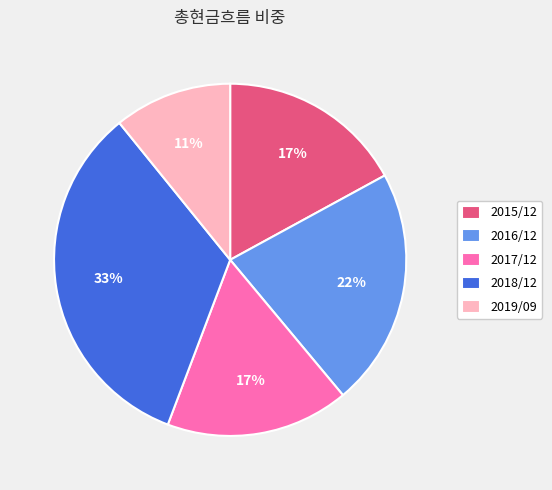

Which category has the biggest portion of the pie?

2018/12